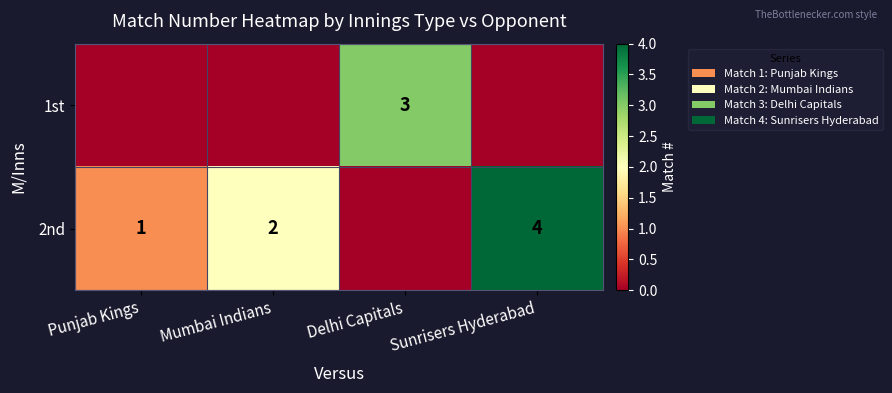

Is it true that 2nd equals 5 at Sunrisers Hyderabad?

False